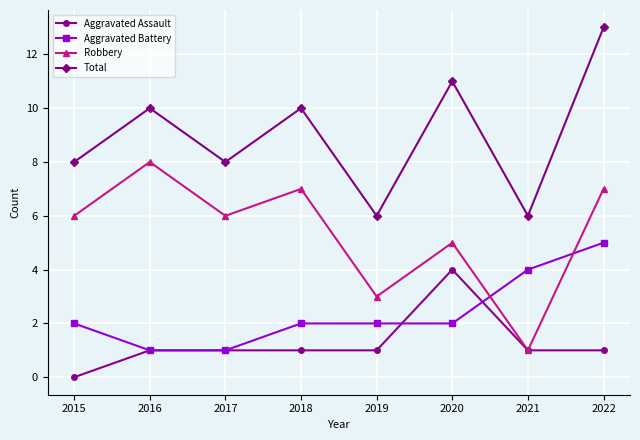

Reading left to right, list all the values displayed in this chart.

Aggravated Assault: 2015=0	2016=1	2017=1	2018=1	2019=1	2020=4	2021=1	2022=1
Aggravated Battery: 2015=2	2016=1	2017=1	2018=2	2019=2	2020=2	2021=4	2022=5
Robbery: 2015=6	2016=8	2017=6	2018=7	2019=3	2020=5	2021=1	2022=7
Total: 2015=8	2016=10	2017=8	2018=10	2019=6	2020=11	2021=6	2022=13